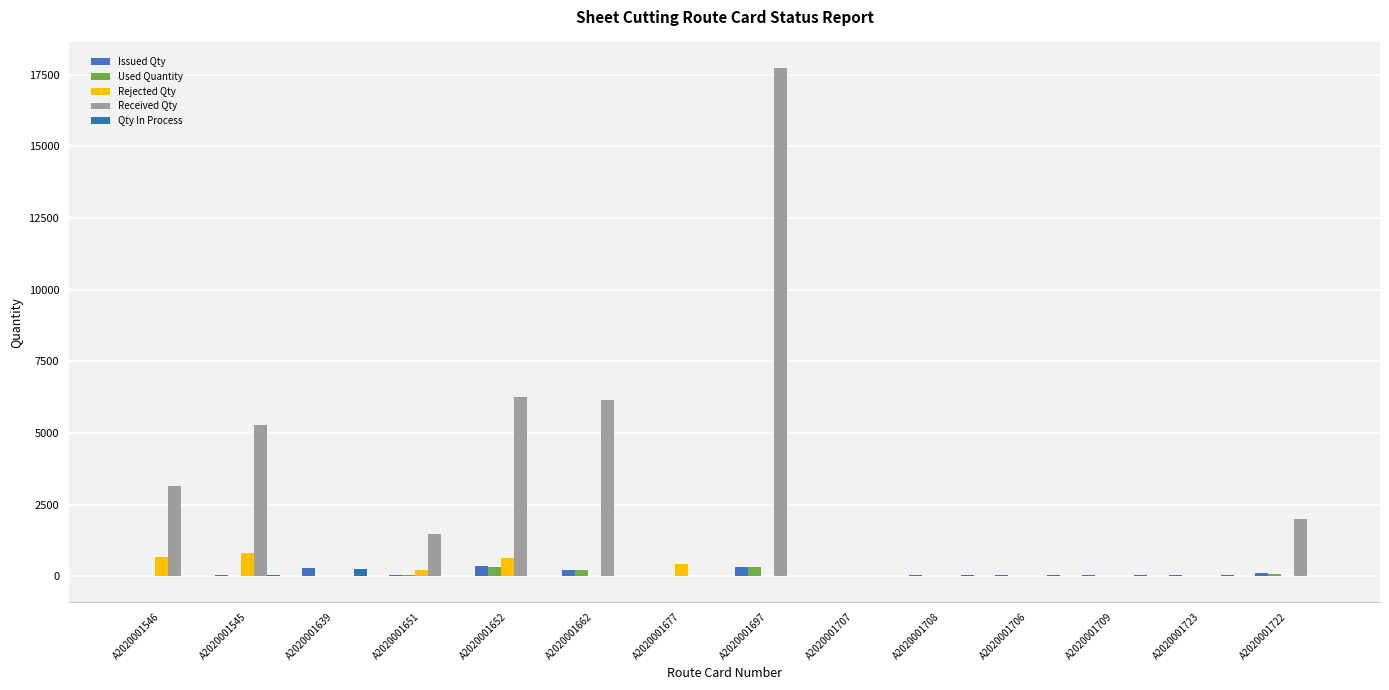

What position from the left is A2020001707?

9